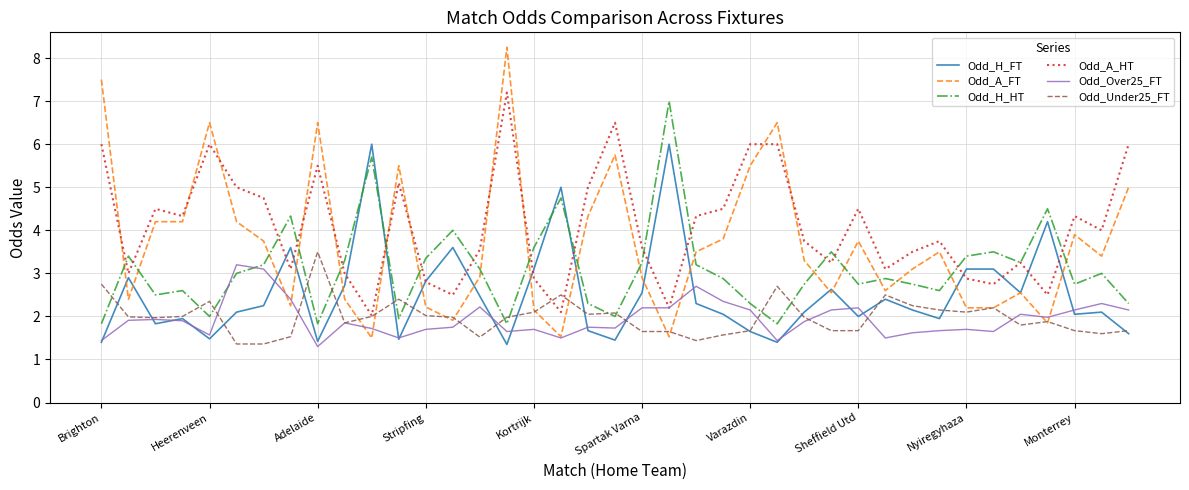

Is this an area chart (filled region under the line)?

No